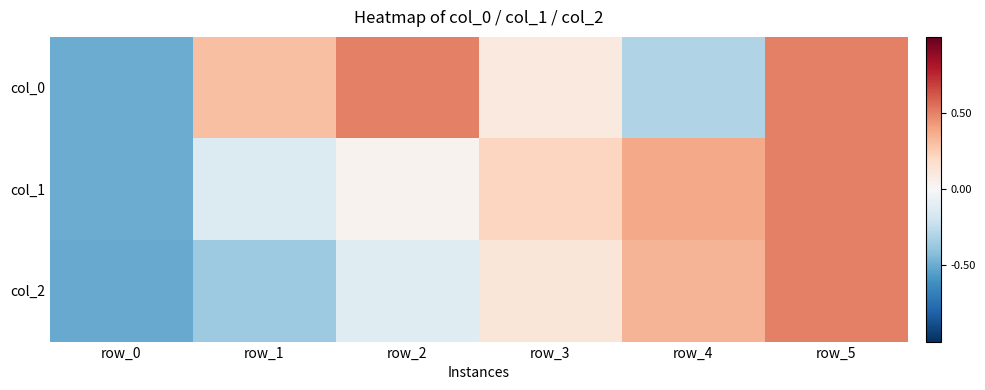

What is the greatest value displayed?

0.5